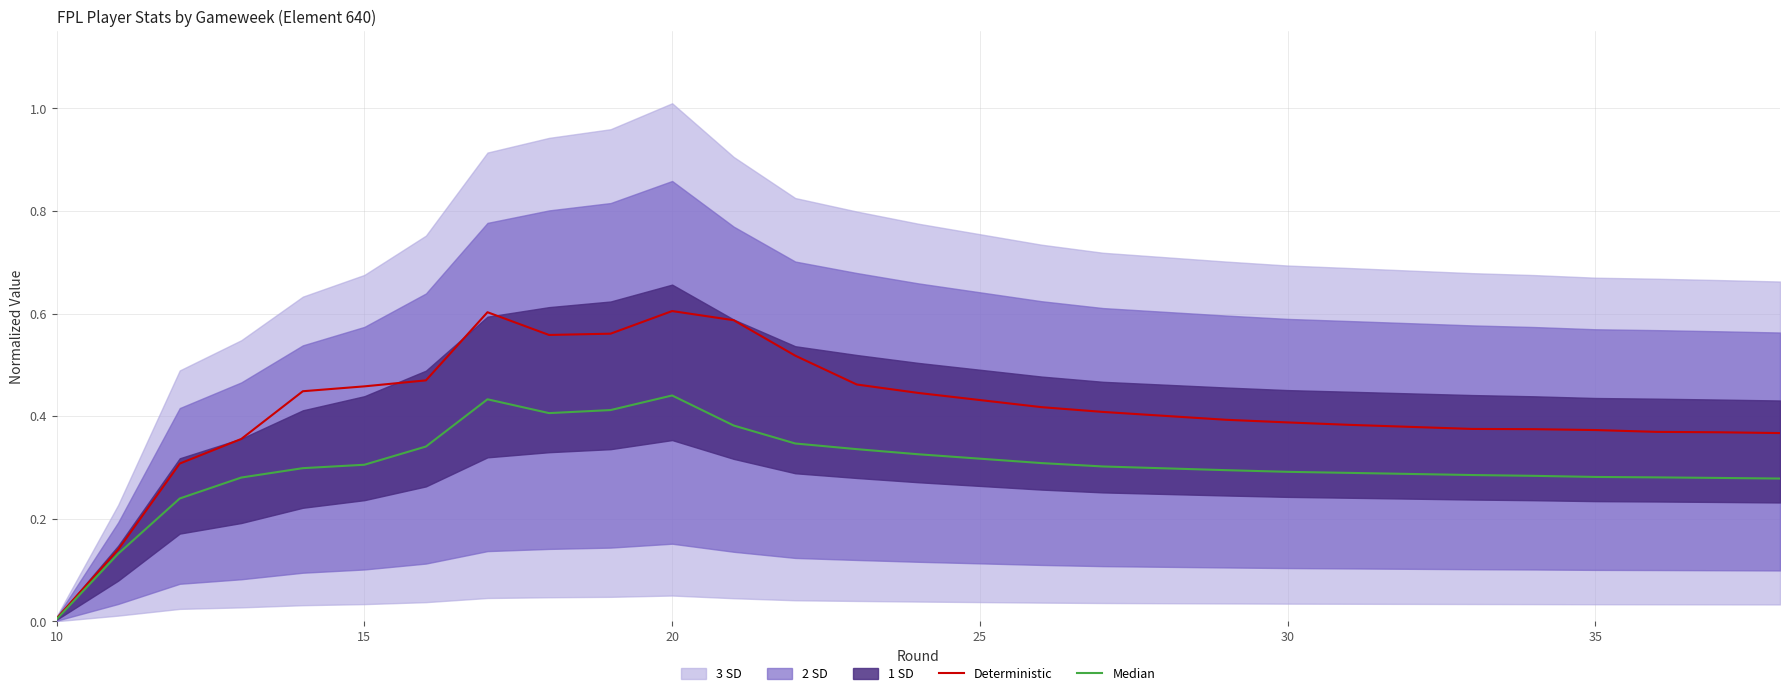

Which category has the lowest value in the Deterministic series?

10